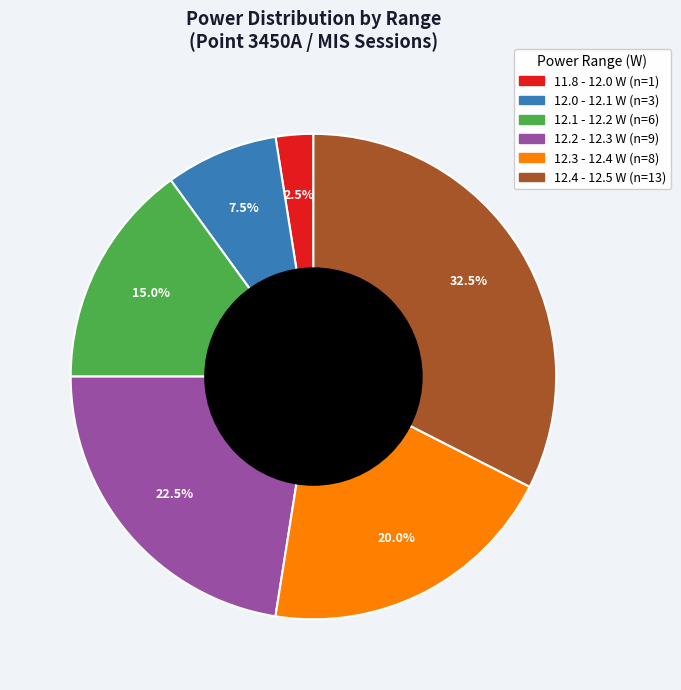

Does any single category account for the majority?

No